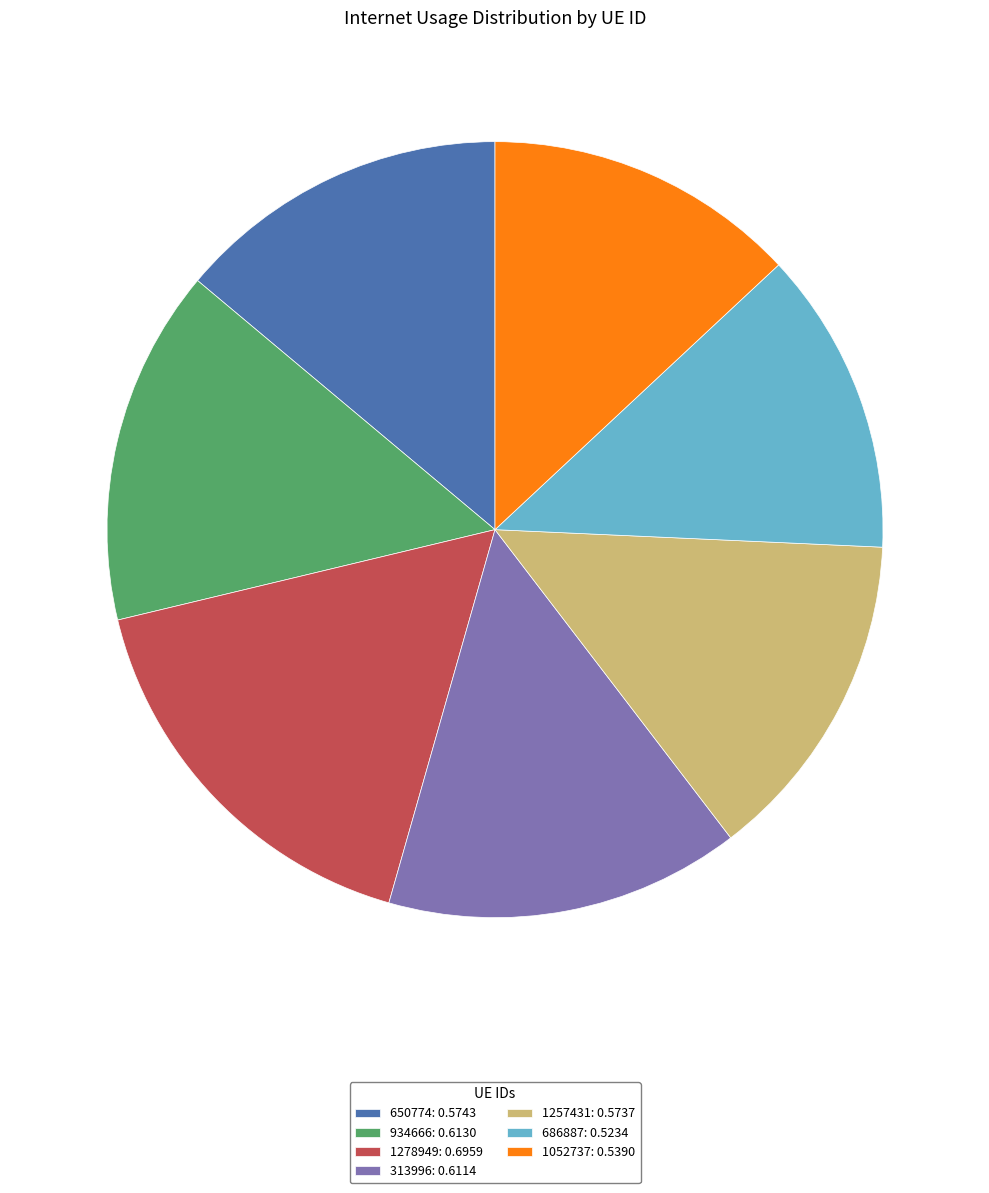

Is there a majority slice in this chart?

No